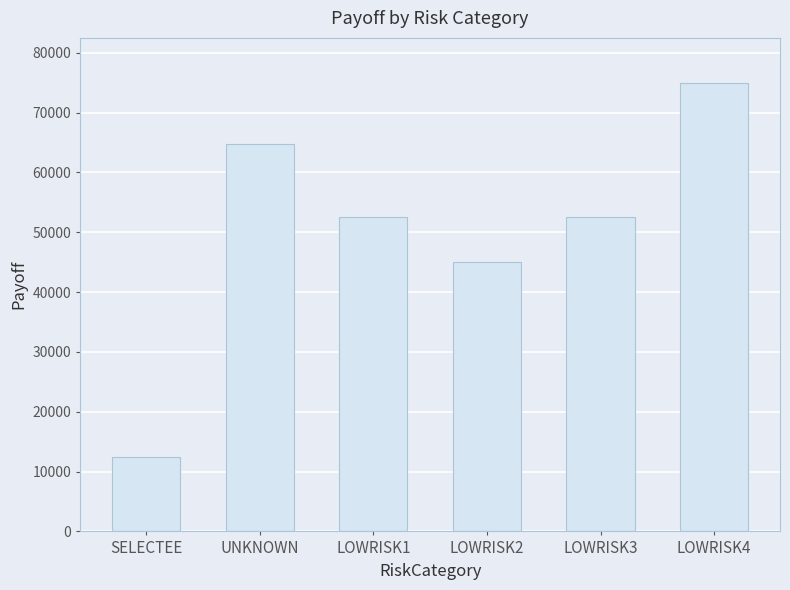

The value at LOWRISK3 is 52500.0. True or false?

True